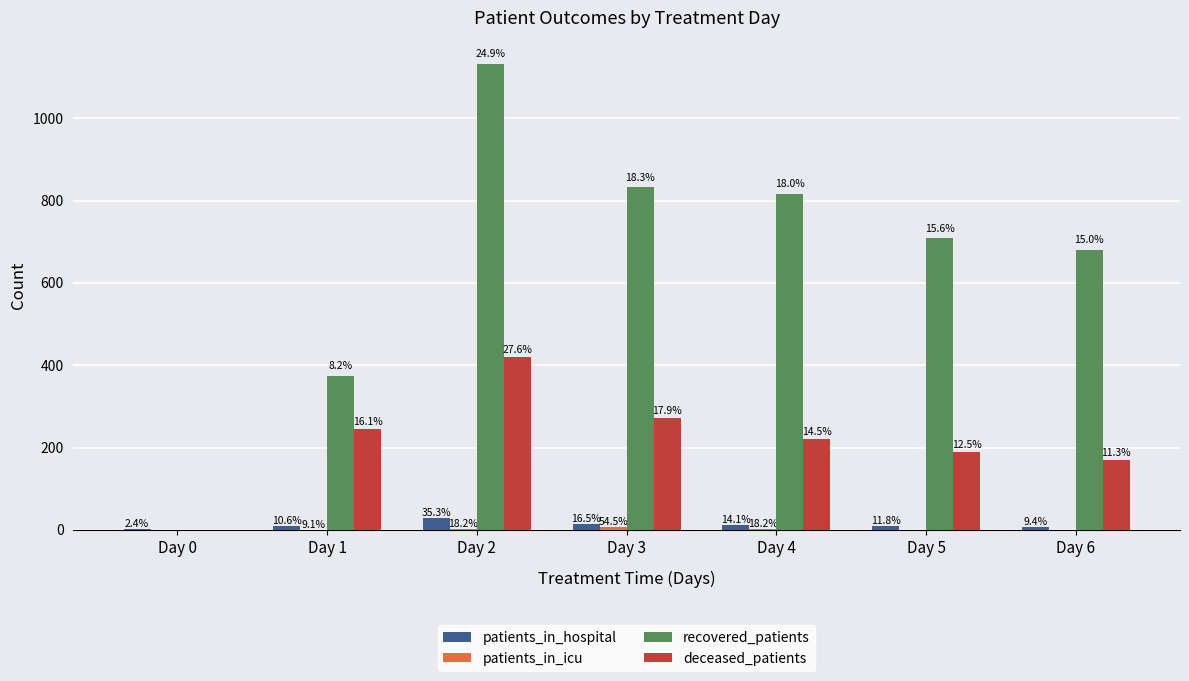

At which category is the sum across all series the highest?

Day 2